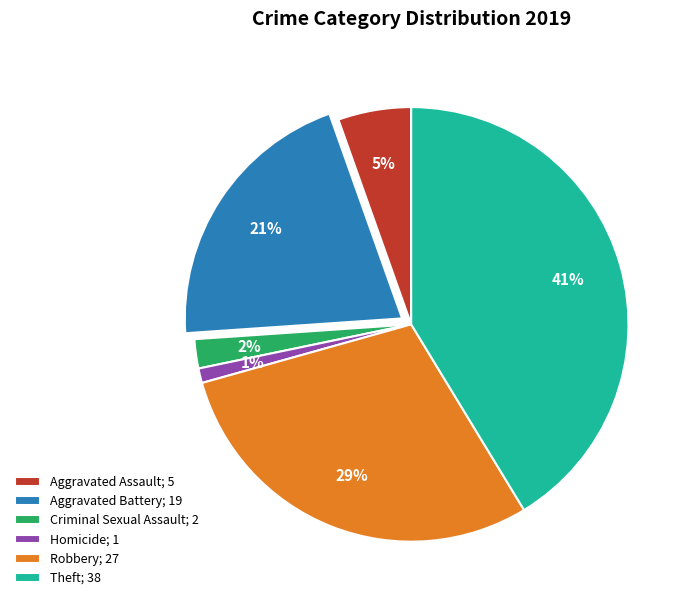

Is the sum of Theft and Homicide greater than half?

No